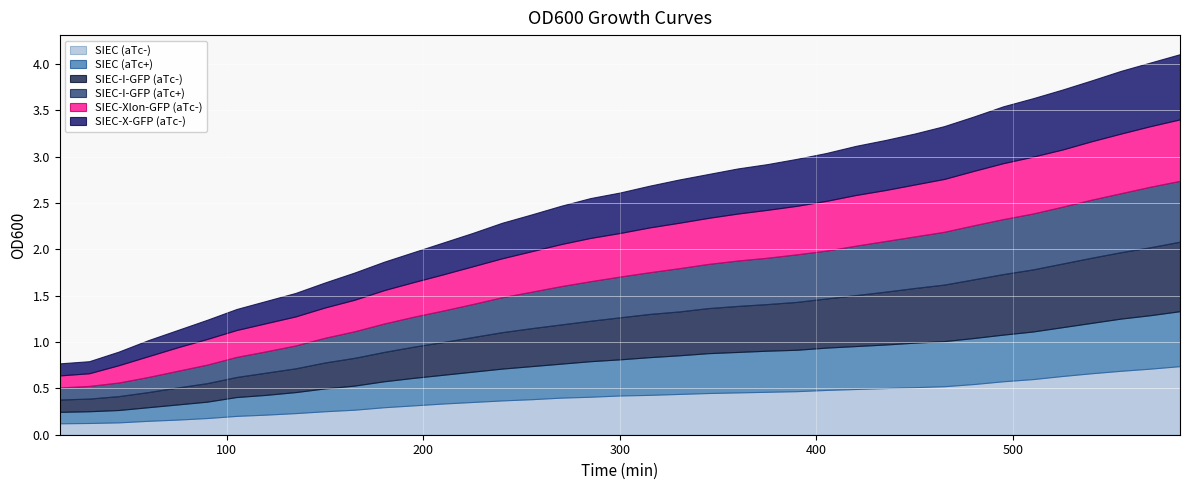

What is the sum of the SIEC-I-GFP (aTc-) values at 120 and 75?

0.4